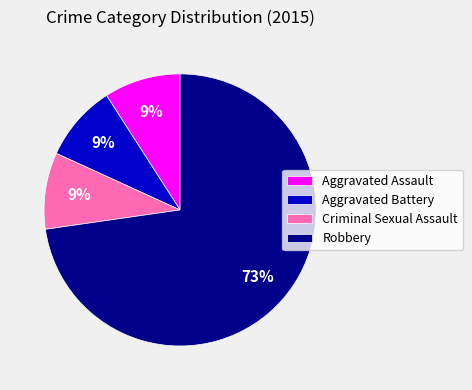

Combined, do Criminal Sexual Assault and Aggravated Battery account for over 50%?

No